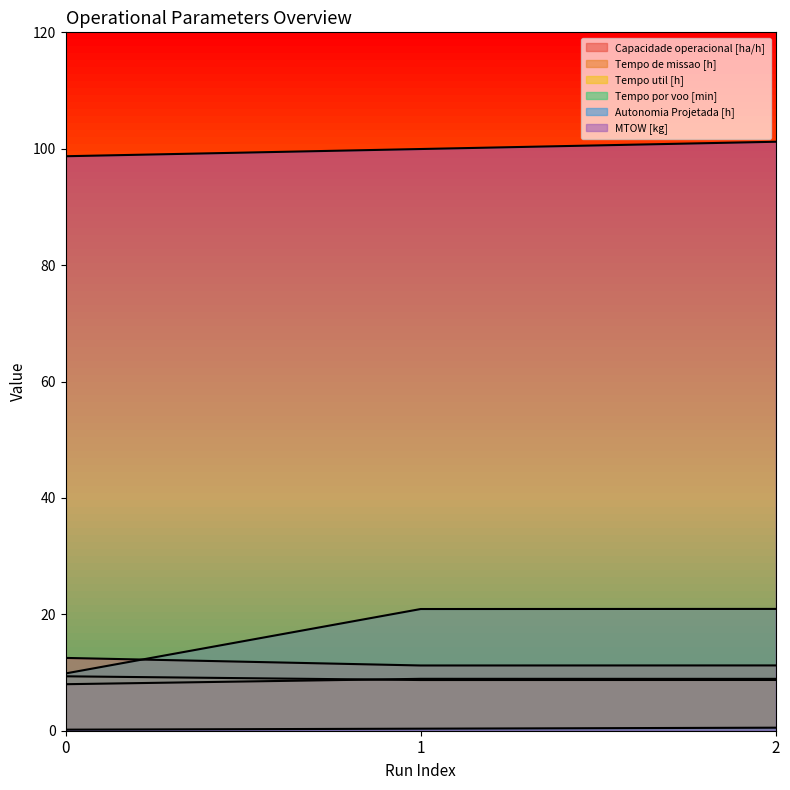

Reading left to right, transcribe all the data shown in this chart.

Capacidade operacional [ha/h]: 8.0	8.9	8.9
Tempo de missao [h]: 12.5	11.2	11.2
Tempo util [h]: 9.3	8.7	8.7
Tempo por voo [min]: 9.8	20.9	20.9
Autonomia Projetada [h]: 0.2	0.3	0.5
MTOW [kg]: 98.7	100.0	101.2